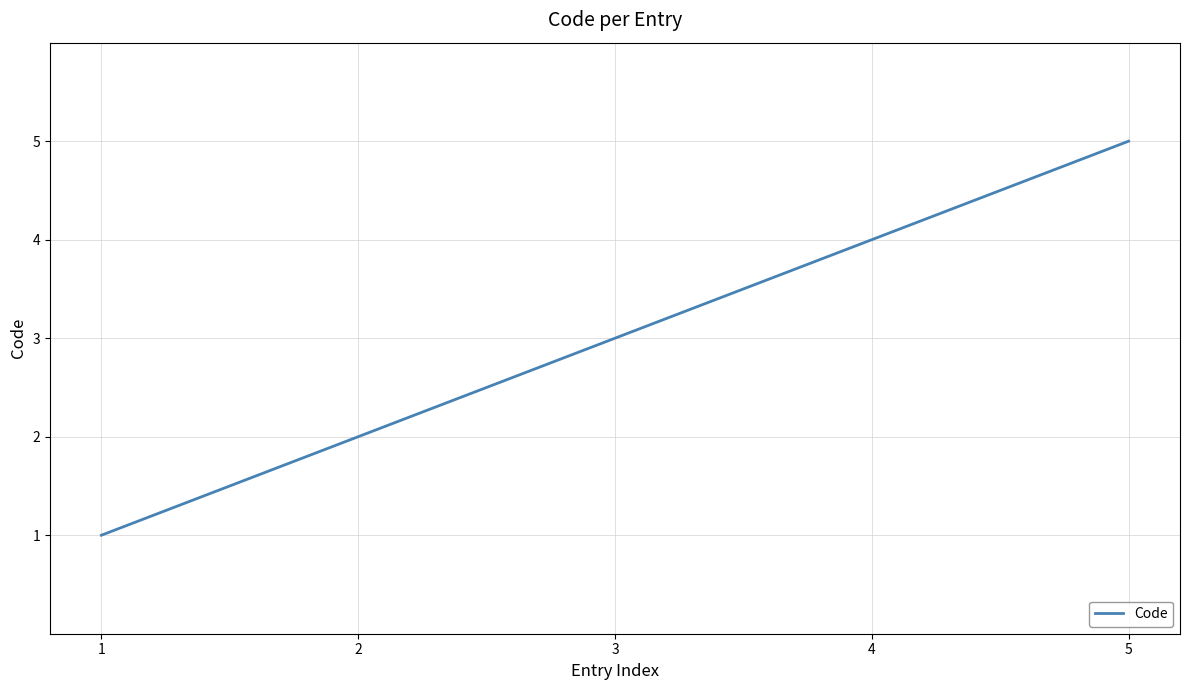

Count the values in the range 2 to 4.

3